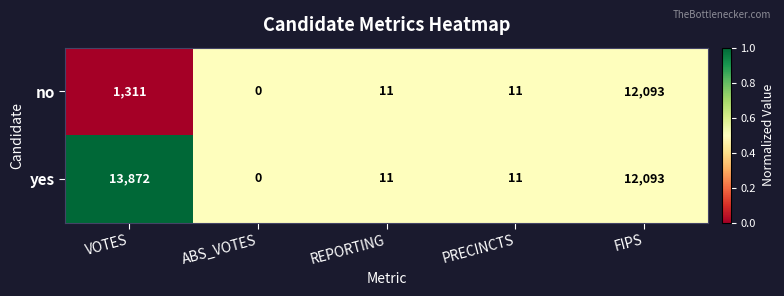

Read the yes value at PRECINCTS, to the nearest 10.

10